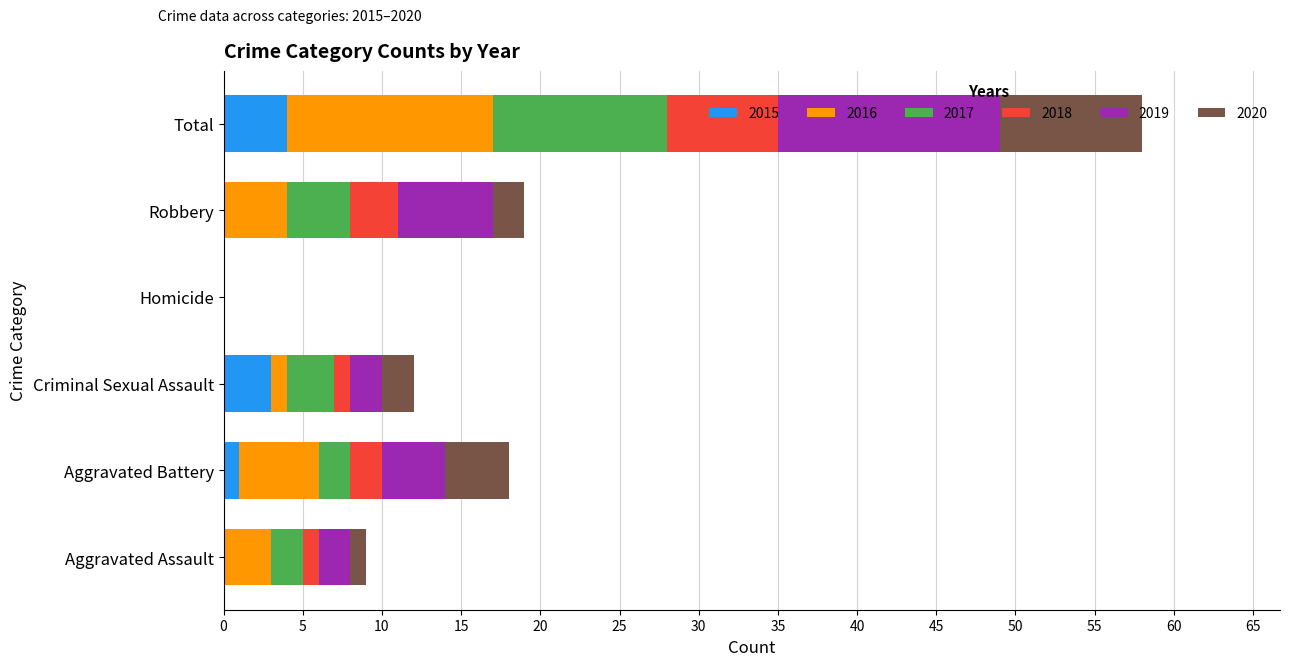

What is the sum of all 2015 values?

8